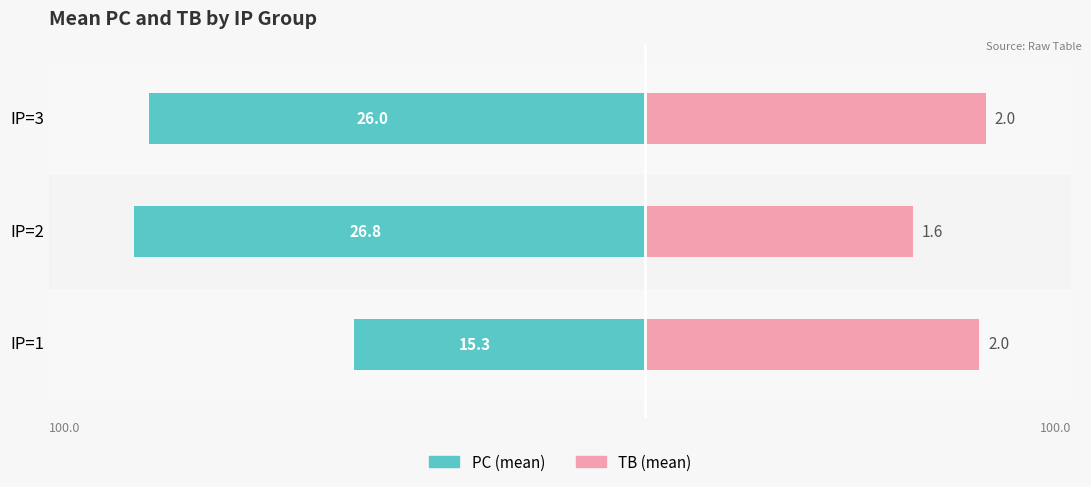

How many bars are there in each group?

2